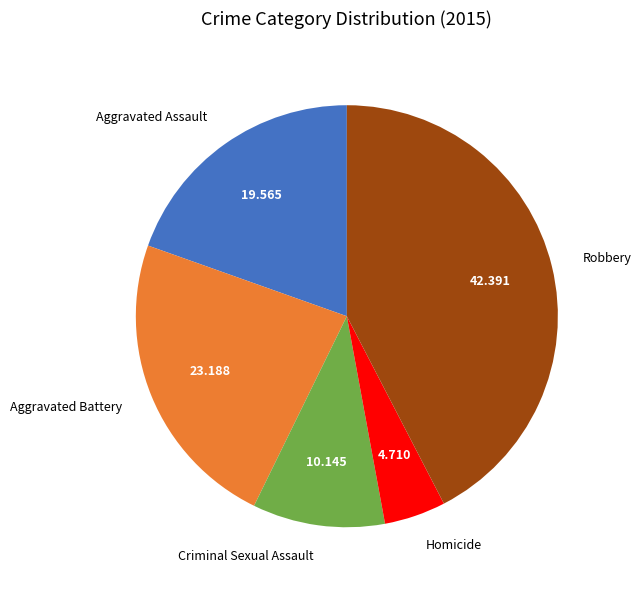

How many segments does this pie chart have?

5